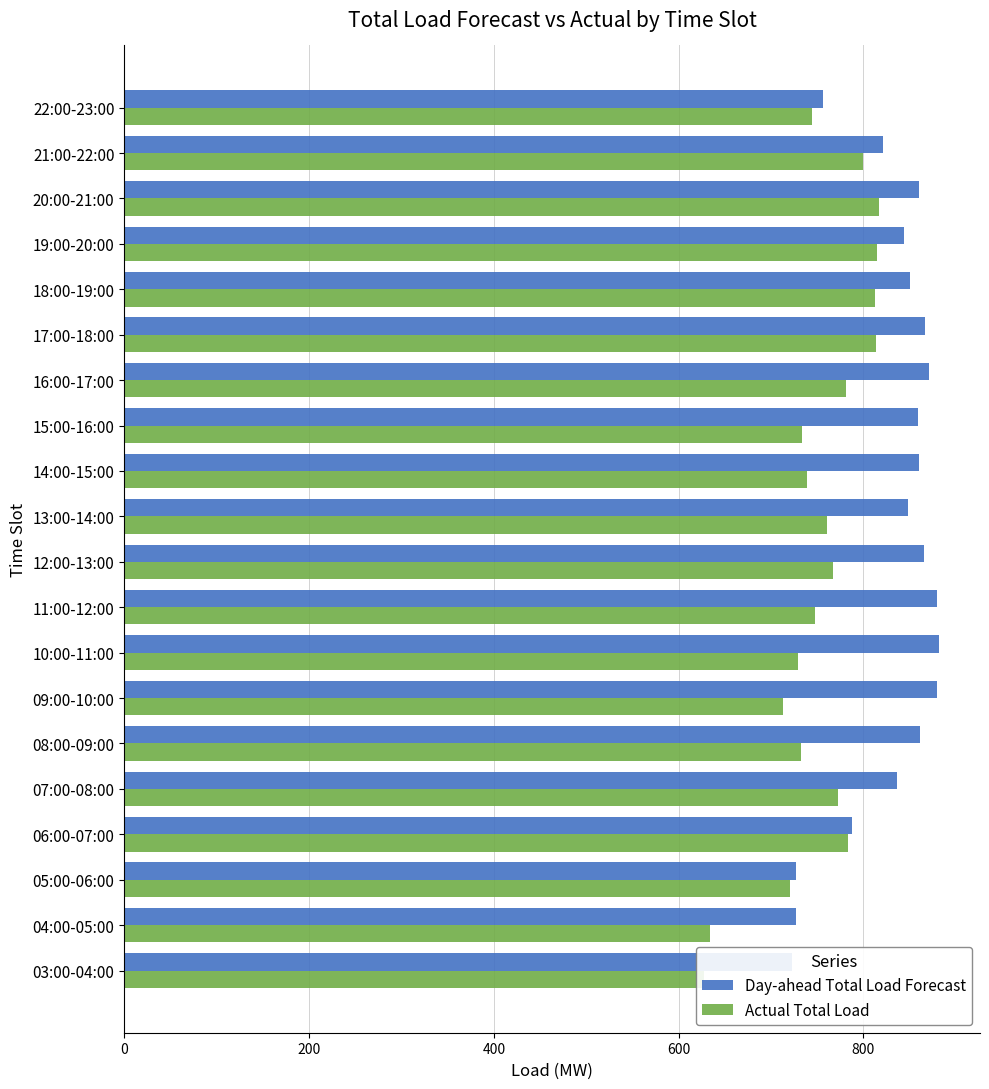

List the series in order of their overall mean, highest first.

Day-ahead Total Load Forecast, Actual Total Load